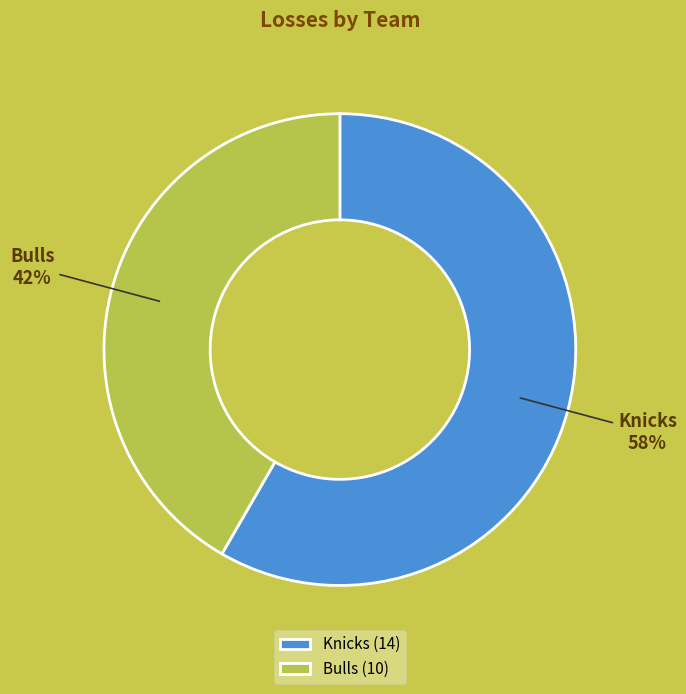

To the nearest percent, what portion does Bulls represent?

42%